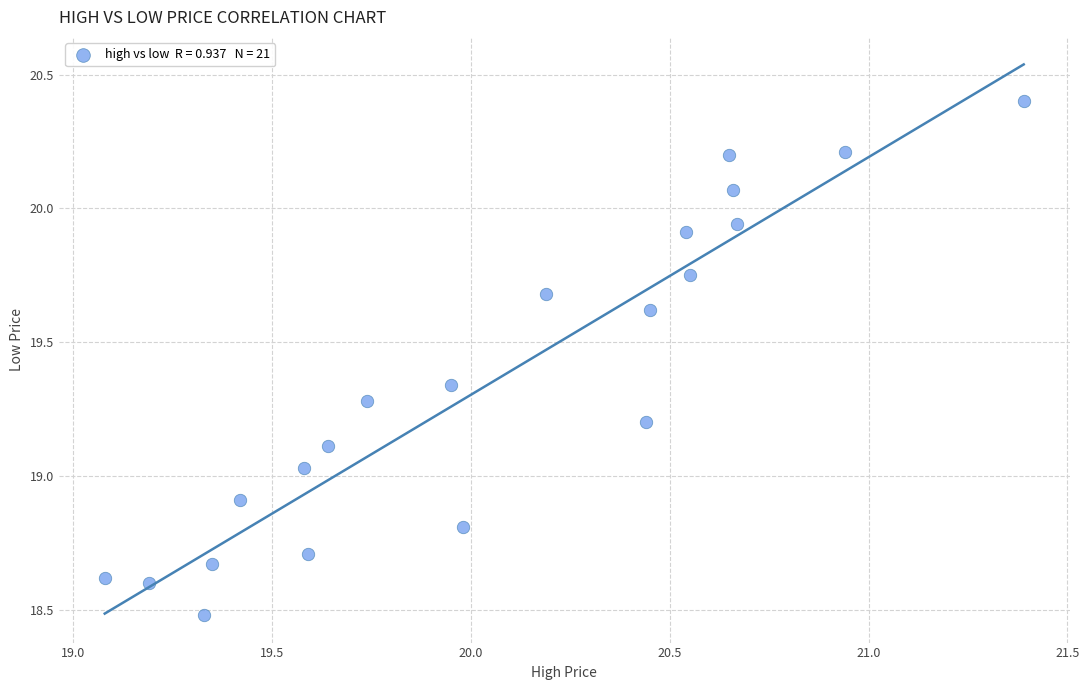

What is the range of X values (max minus min)?

2.3